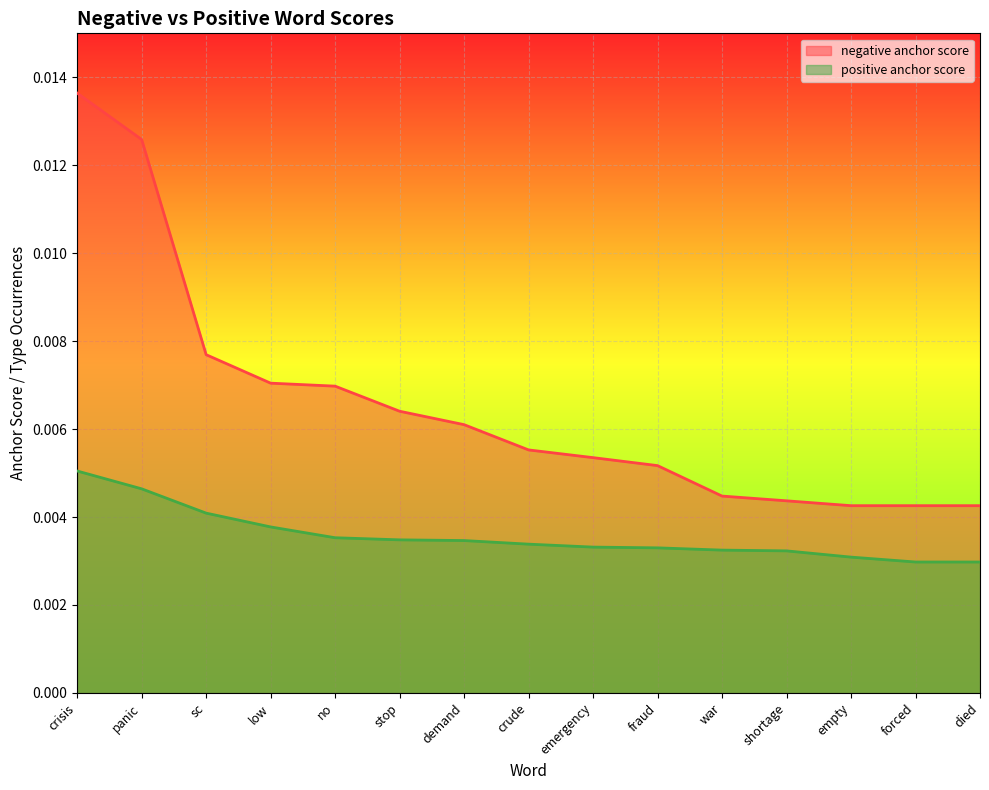

True or false: positive anchor score has a value of 0.0 at fraud.

False